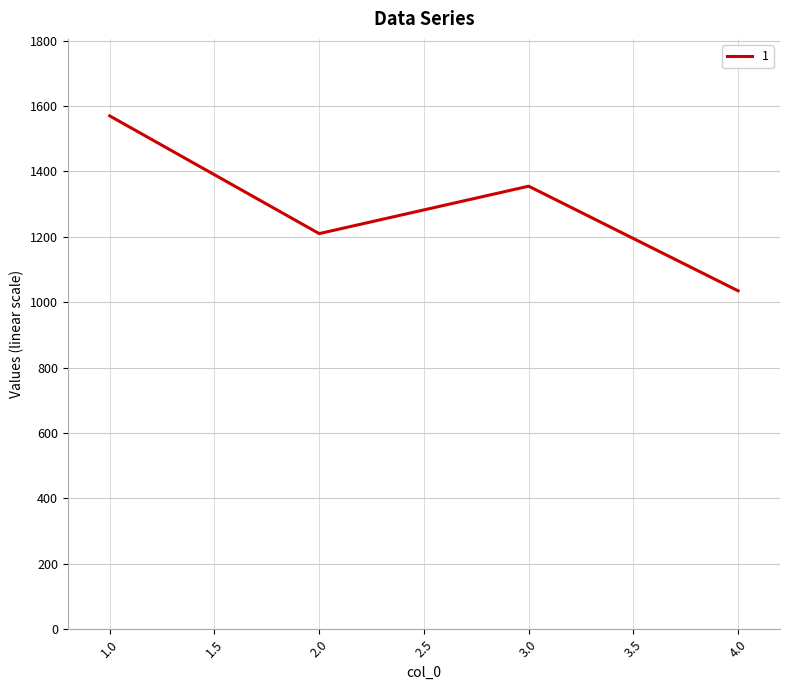

How many lines are shown in the chart?

1